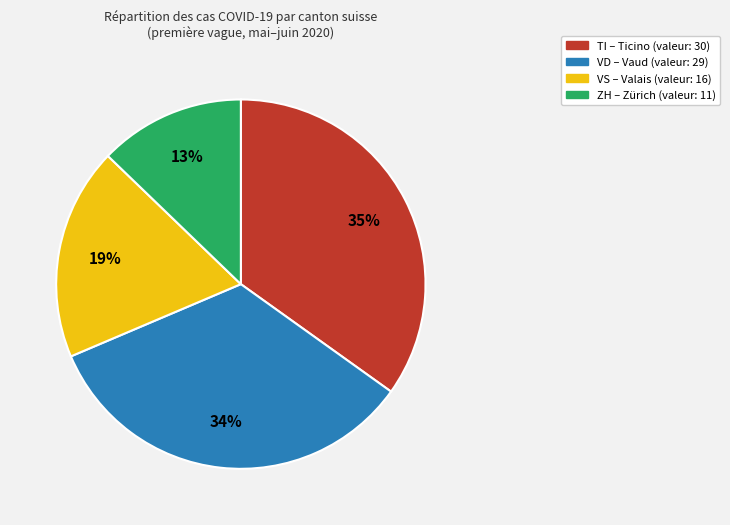

Does any single category account for the majority?

No